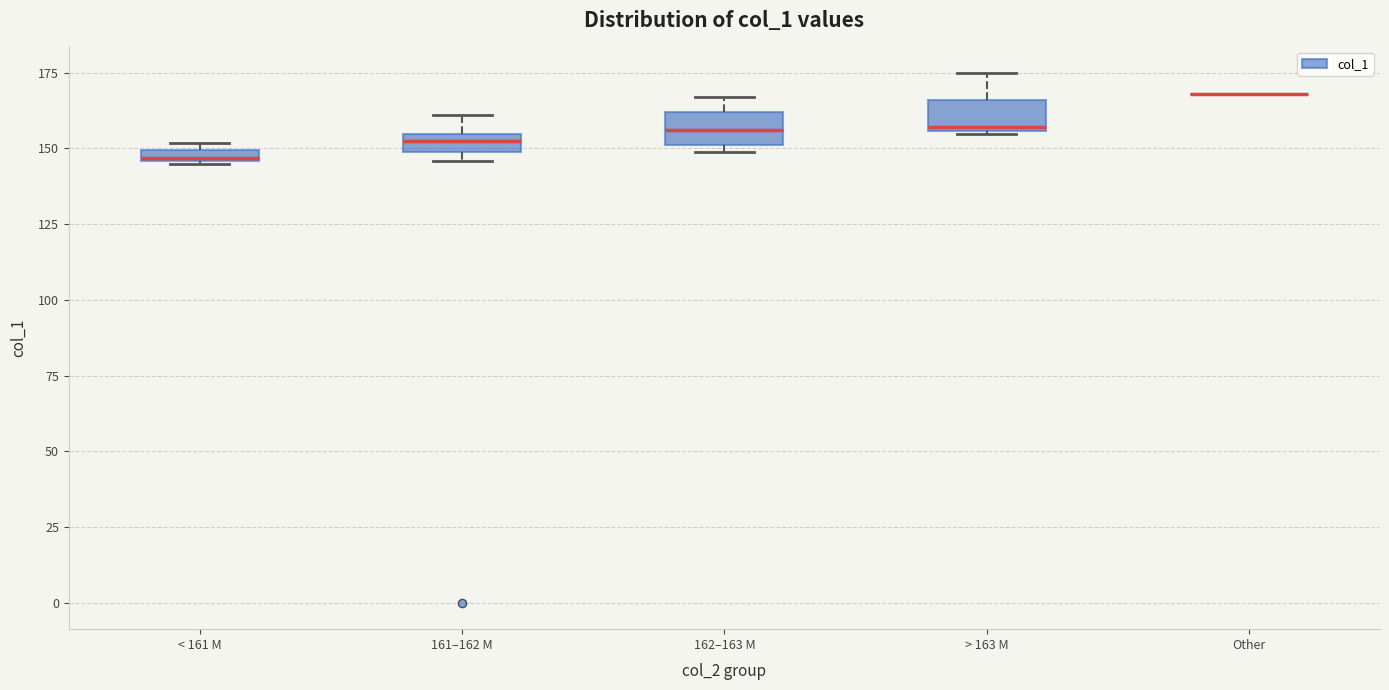

Where is the lower edge of the box for > 163 M on the y-axis? The values are not printed on the chart, so give them approximately, as read against the axis.

155